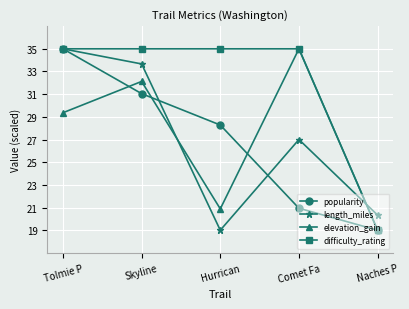

At Hurrican, list the series in order from smallest to largest.

length_miles, elevation_gain, popularity, difficulty_rating